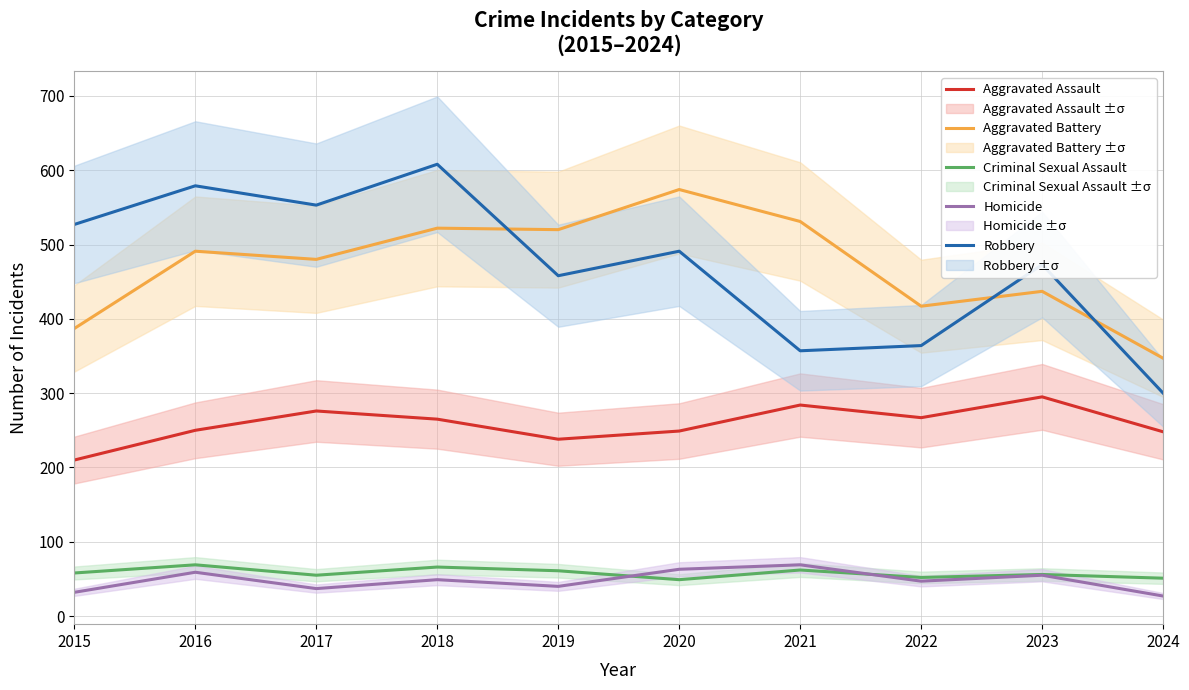

Which series has the widest spread of values?

Robbery